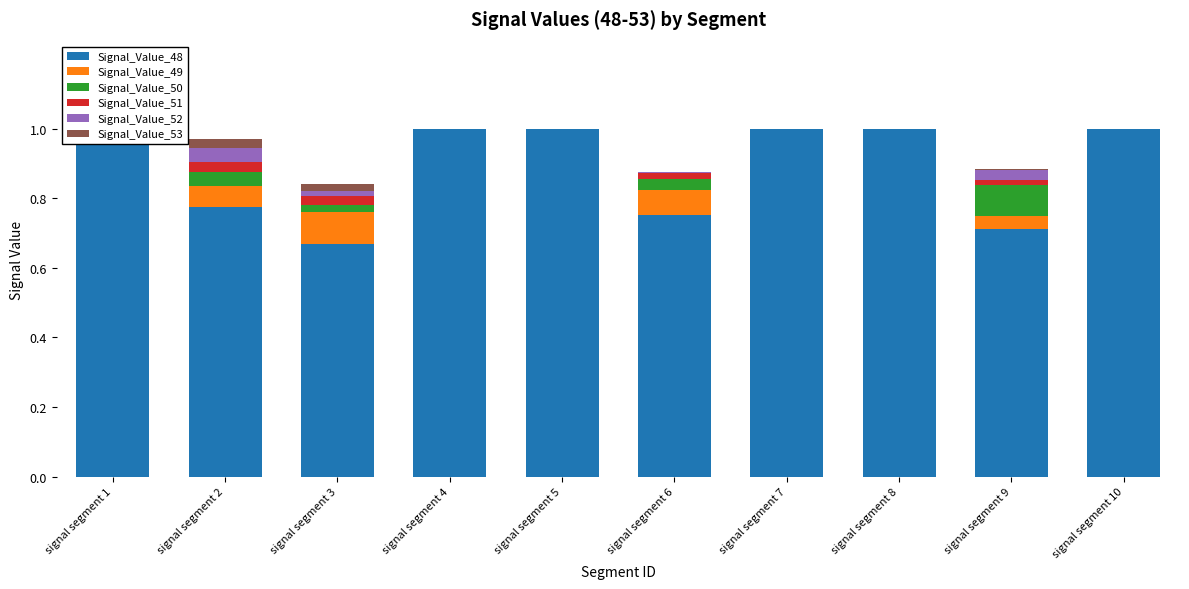

Which label corresponds to the smallest value in the chart?

signal segment 1